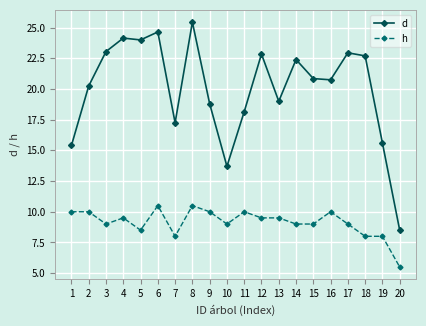

Which series changed the most between 7 and 11?

h